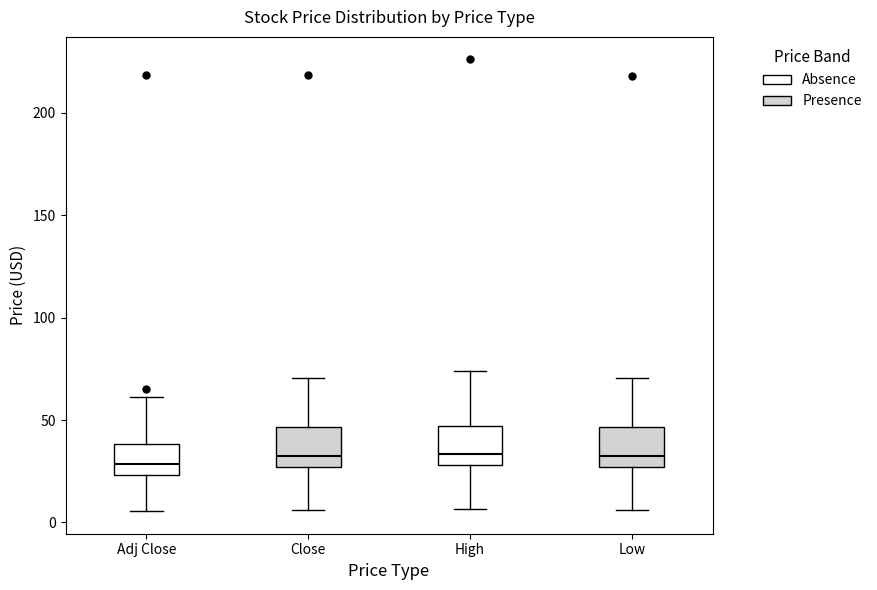

Reading left to right, transcribe this box plot: for each box, give where its median line is, the range the box spans, and where its two whiskers end, as read against the y-axis. The values are not printed on the chart, so give them approximately, as read against the axis.

Adj Close: median 30, box 25 to 40, whiskers 5 to 60
Close: median 35, box 25 to 45, whiskers 5 to 70
High: median 35, box 30 to 45, whiskers 5 to 75
Low: median 30, box 25 to 45, whiskers 5 to 70